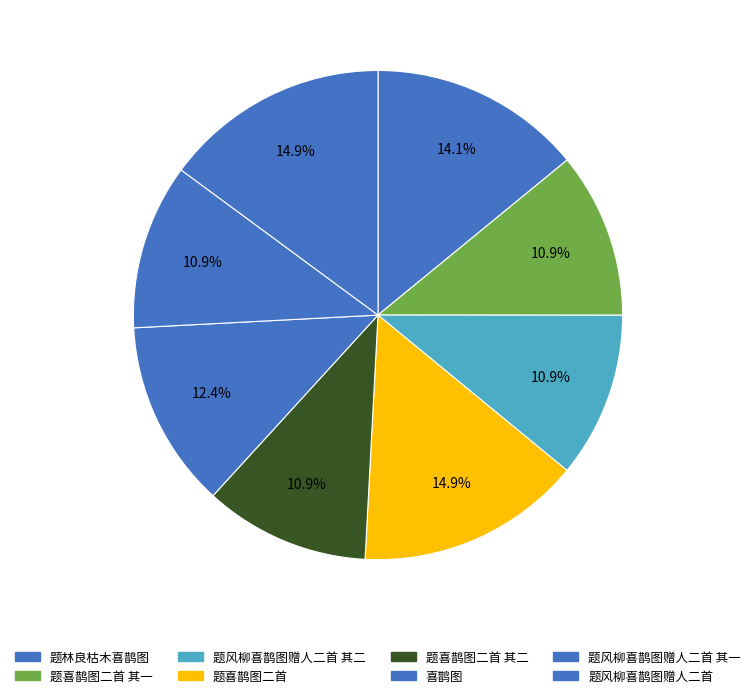

To the nearest percent, what is the difference between the 题风柳喜鹊图赠人二首 and 题风柳喜鹊图赠人二首 其一 slice percentages?

4%